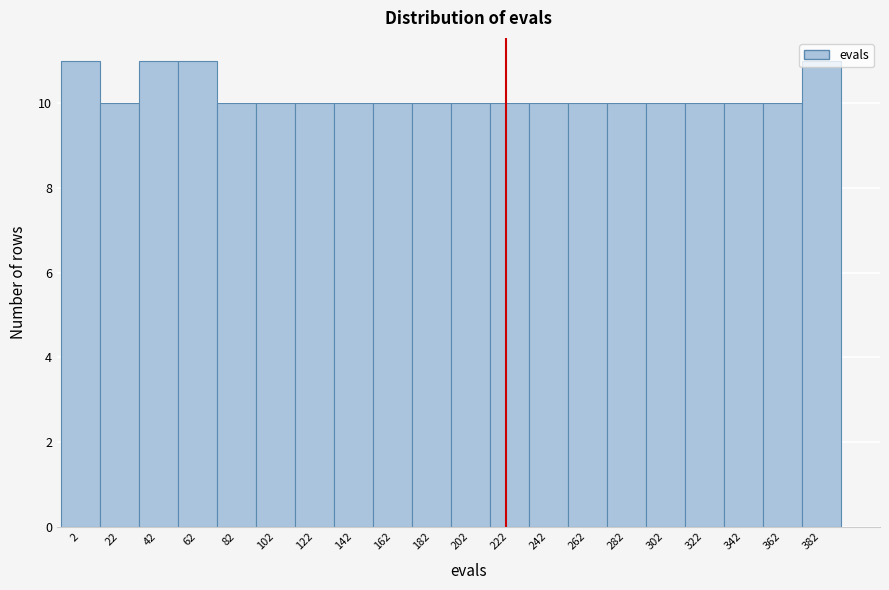

True or false: the data shows 10 at 362.

True